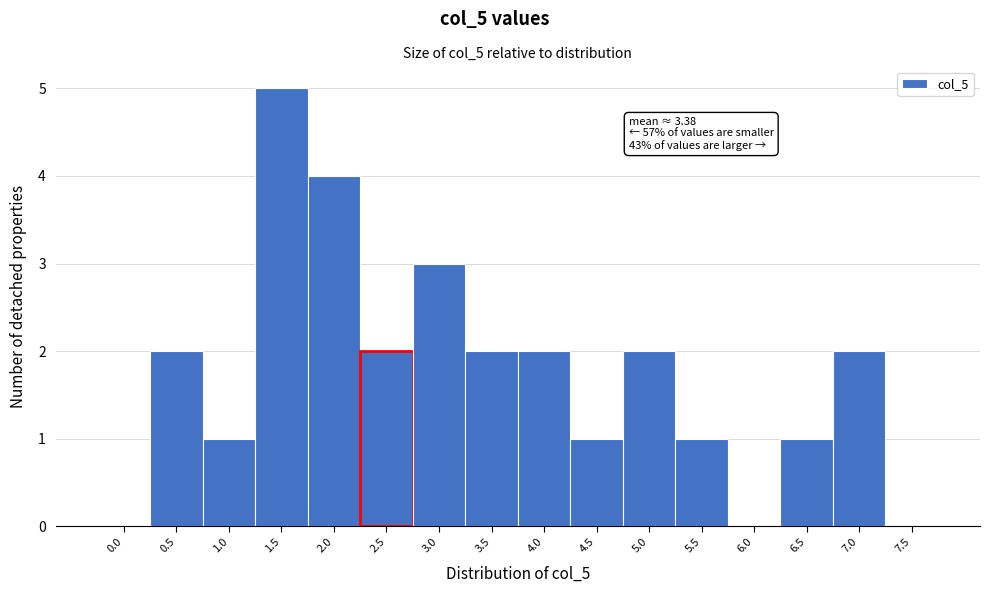

Reading left to right, what are all the values shown in this chart?

0.0=0	0.5=2	1.0=1	1.5=5	2.0=4	2.5=2	3.0=3	3.5=2	4.0=2	4.5=1	5.0=2	5.5=1	6.0=0	6.5=1	7.0=2	7.5=0